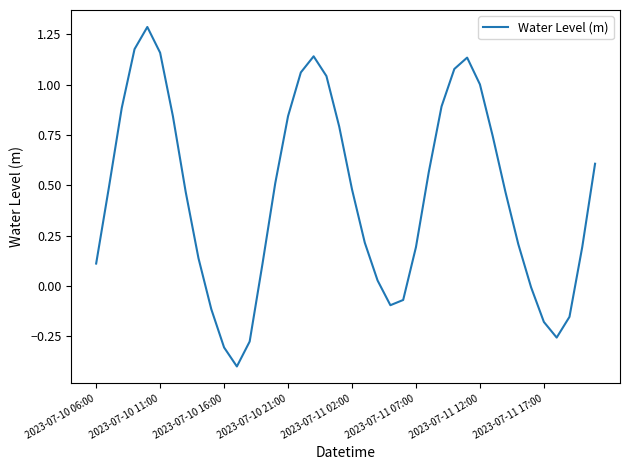

Does the chart display data point markers on the line(s)?

No